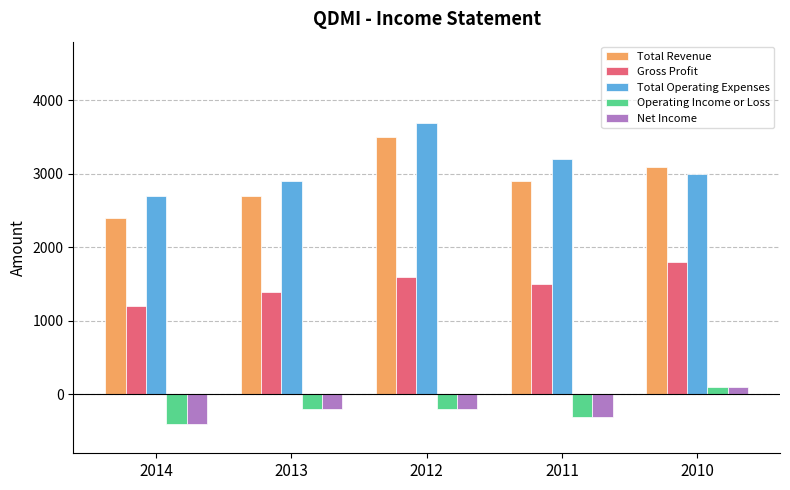

Is the value of Total Revenue at 2014 greater than the value of Total Operating Expenses at 2014?

No